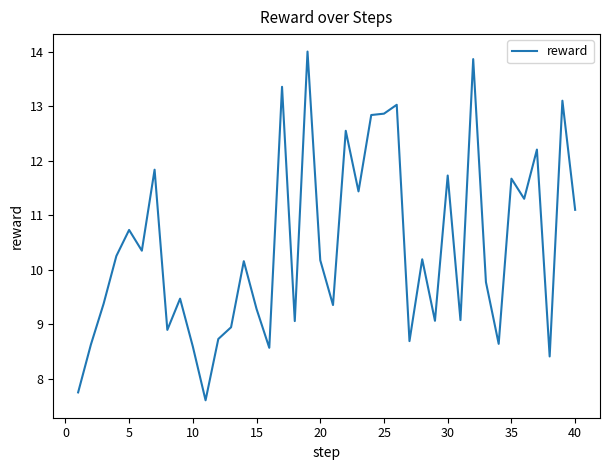

What is the difference between the maximum and minimum values?

6.4